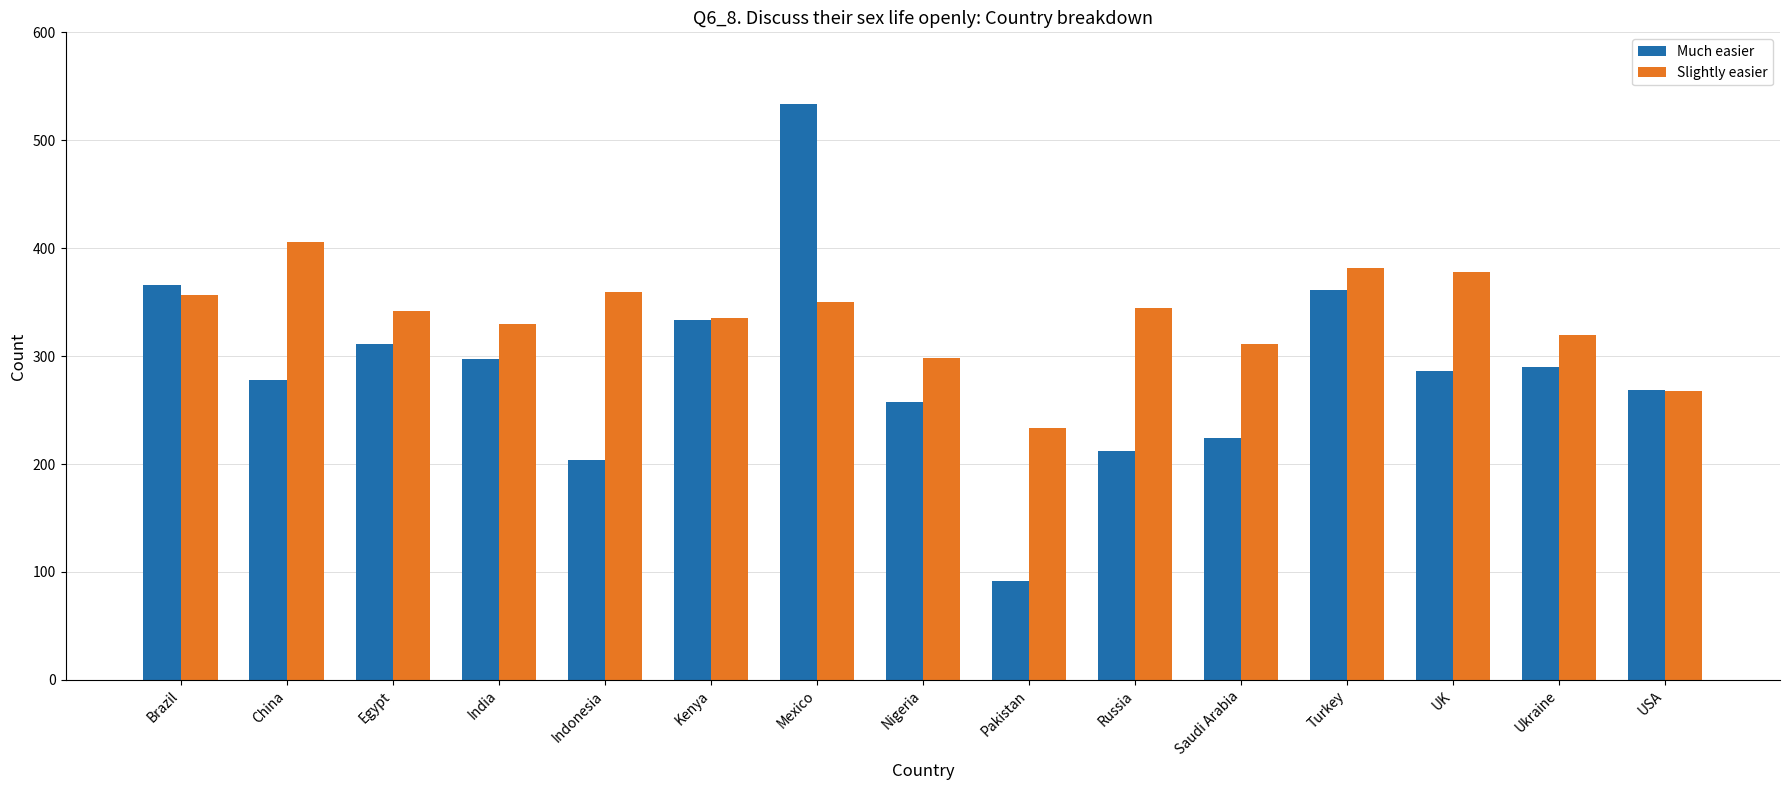

The value of Slightly easier at Saudi Arabia is 311. True or false?

True